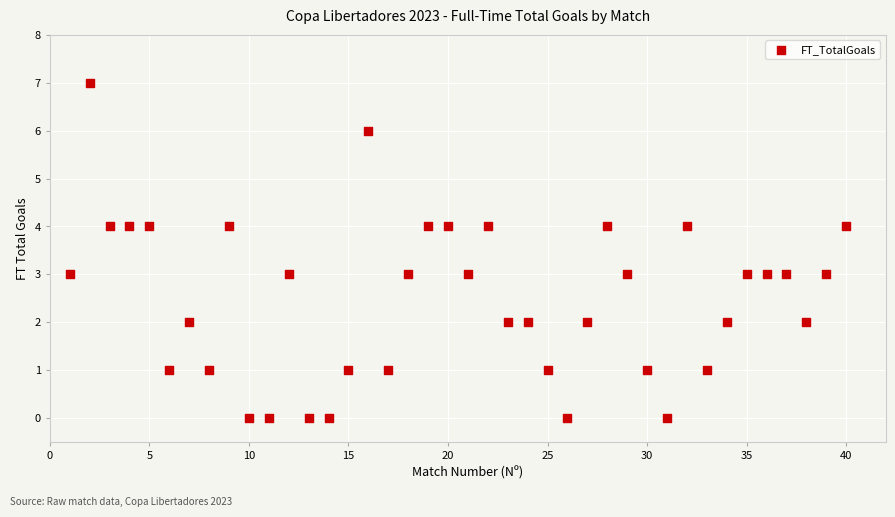

What is the range of Y values (max minus min)?

7